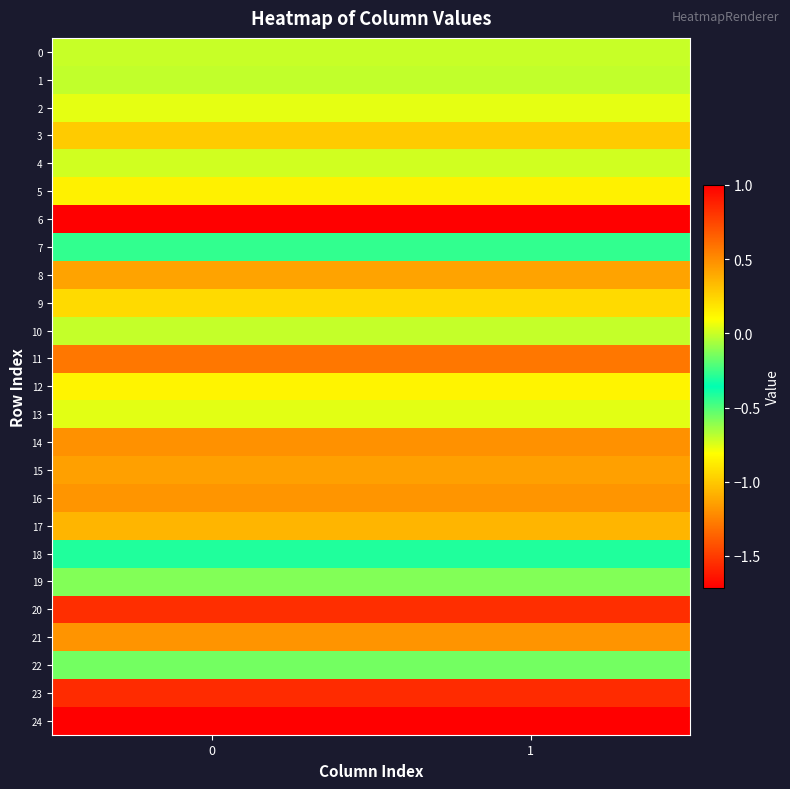

Which series has the largest range (max minus min)?

6